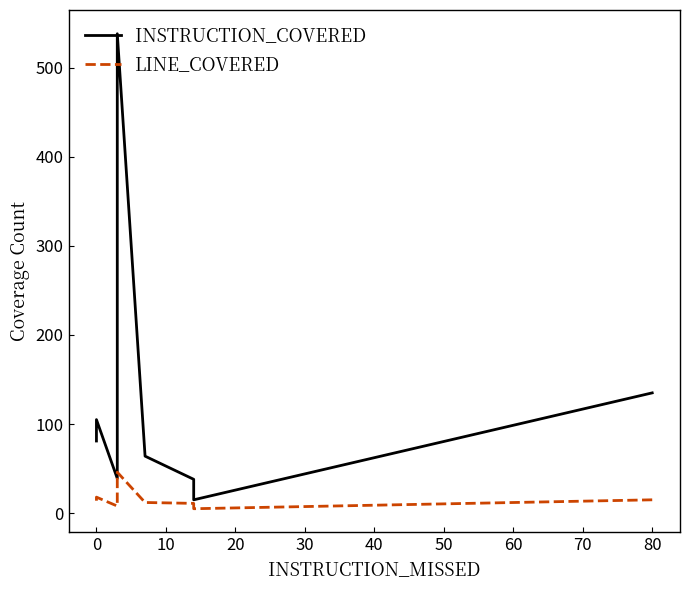

Rank the series at 10 from highest to lowest value.

INSTRUCTION_COVERED, LINE_COVERED